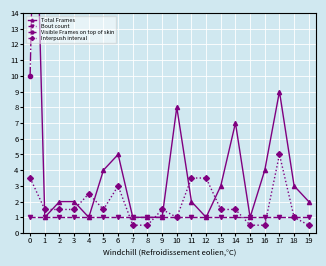

What is the value of the Interpush interval point at the 5th from the left?

2.5